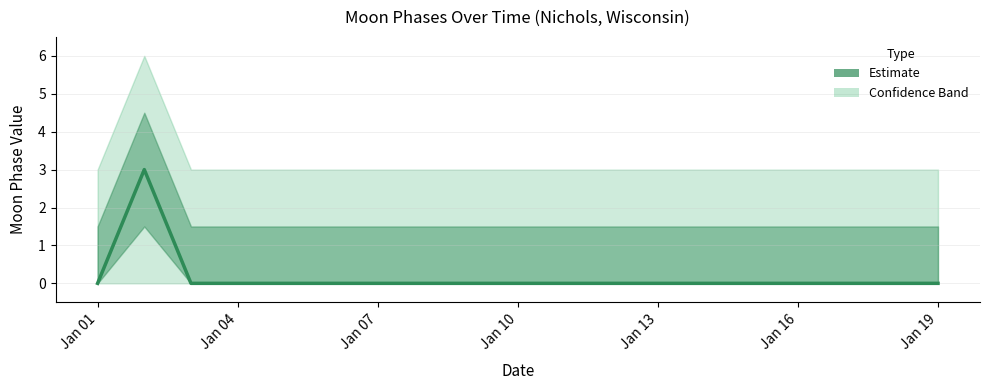

Does the chart display data point markers on the line(s)?

No